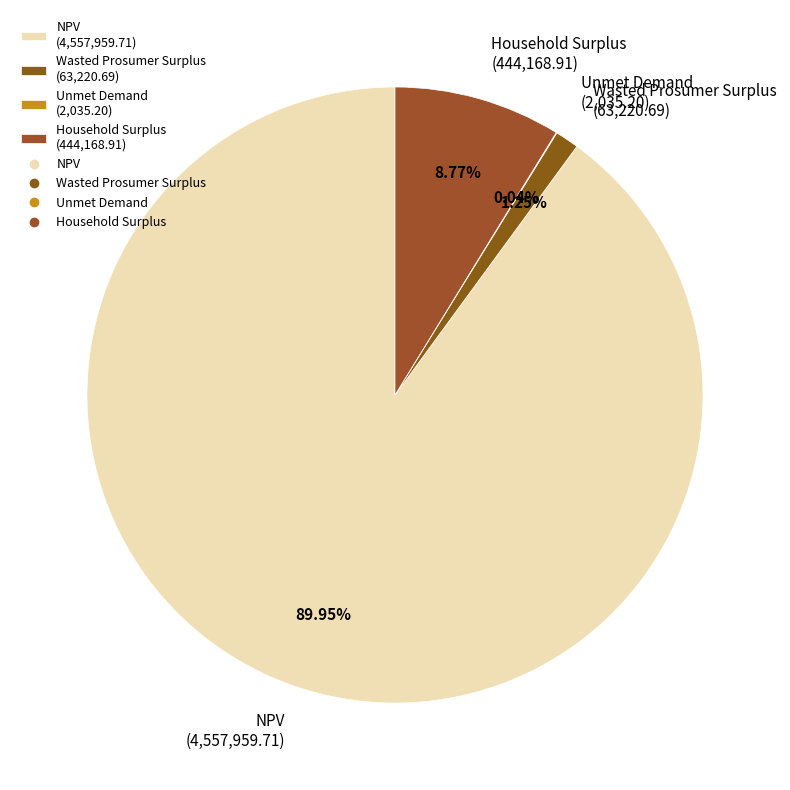

To the nearest percent, what is the average slice percentage?

25%